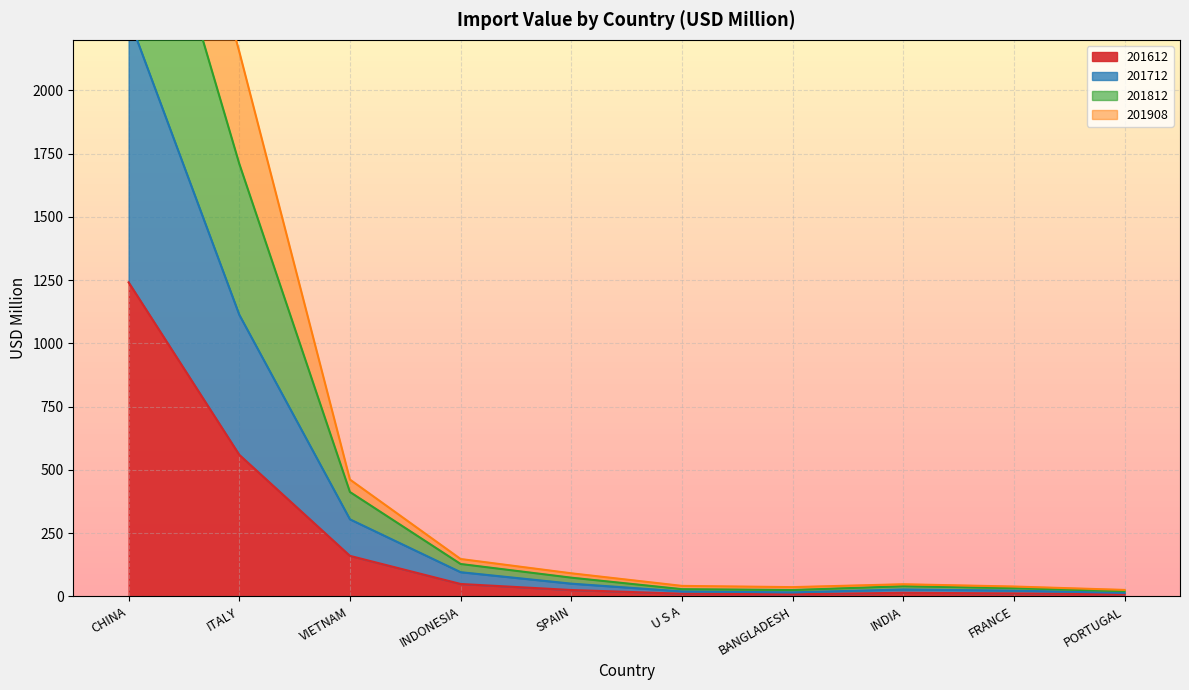

Is it true that 201612 equals 1815.8 at CHINA?

False